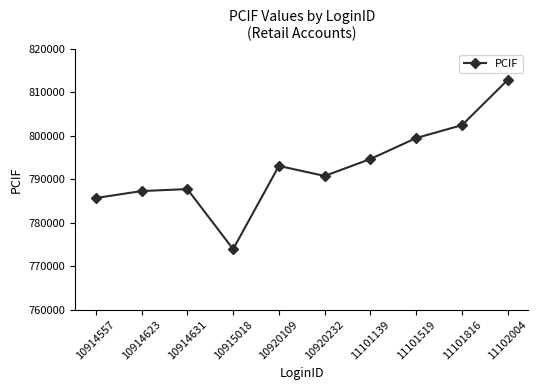

What is the value of the 3rd point from the left?

787753